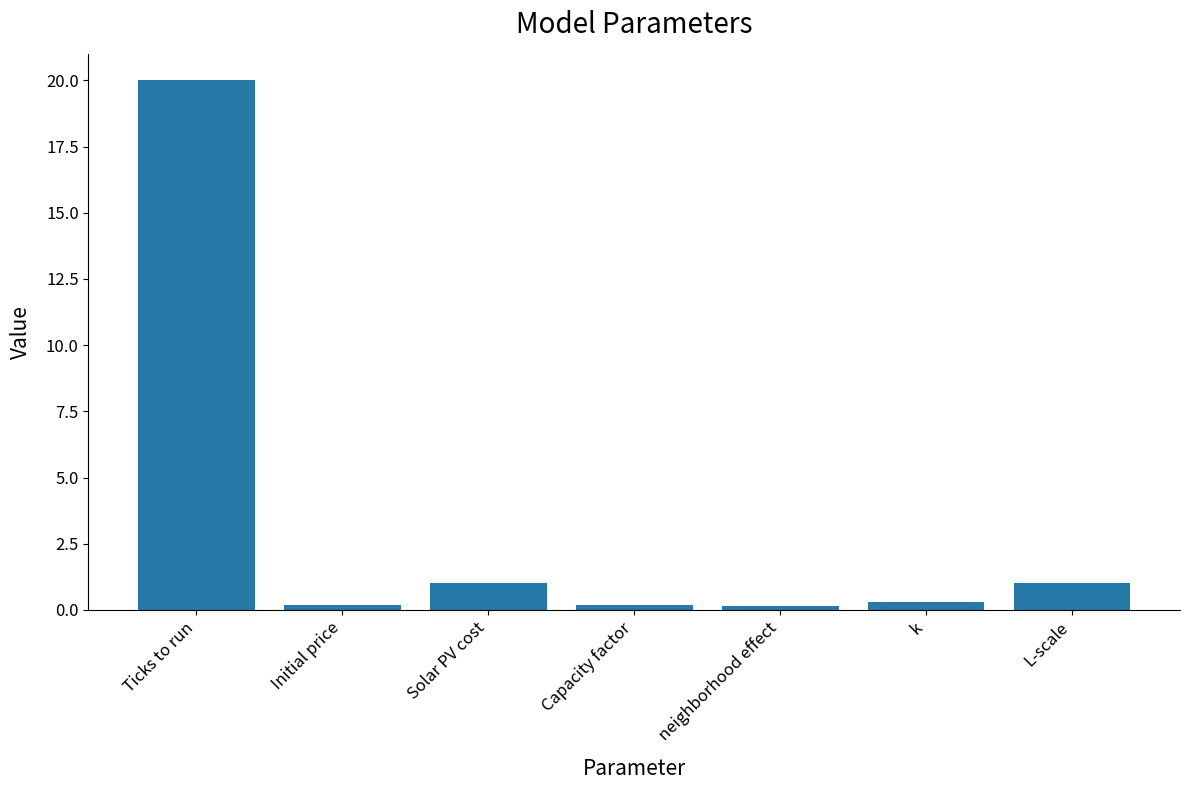

Between L-scale and Initial price, which is larger?

L-scale